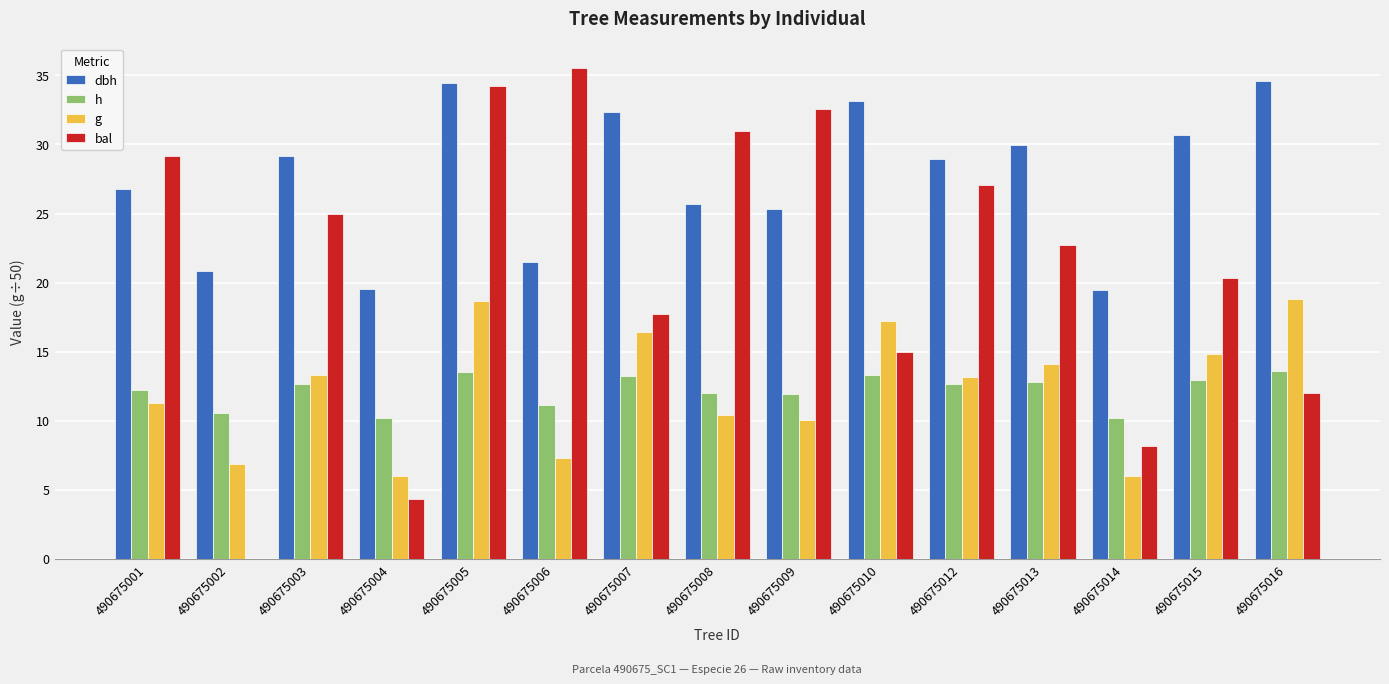

What is the average value of the h series?

12.2